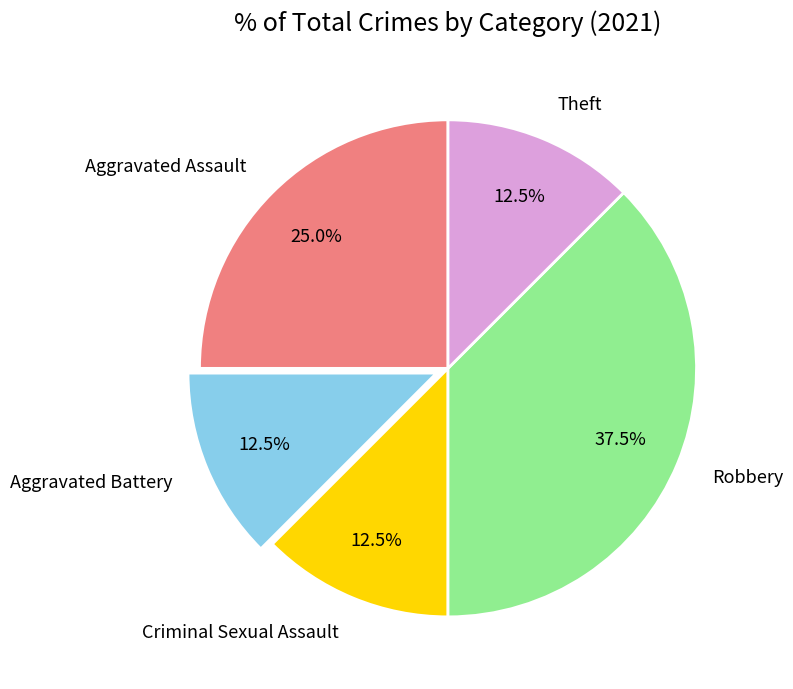

Is it true that Aggravated Assault is 11% of the pie?

False